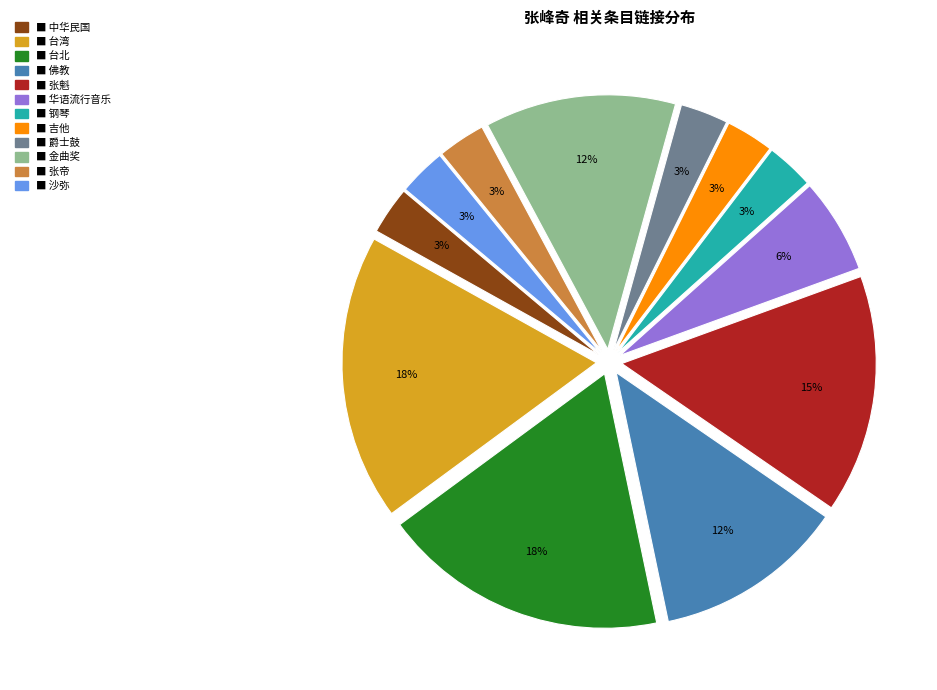

Is there a majority slice in this chart?

No